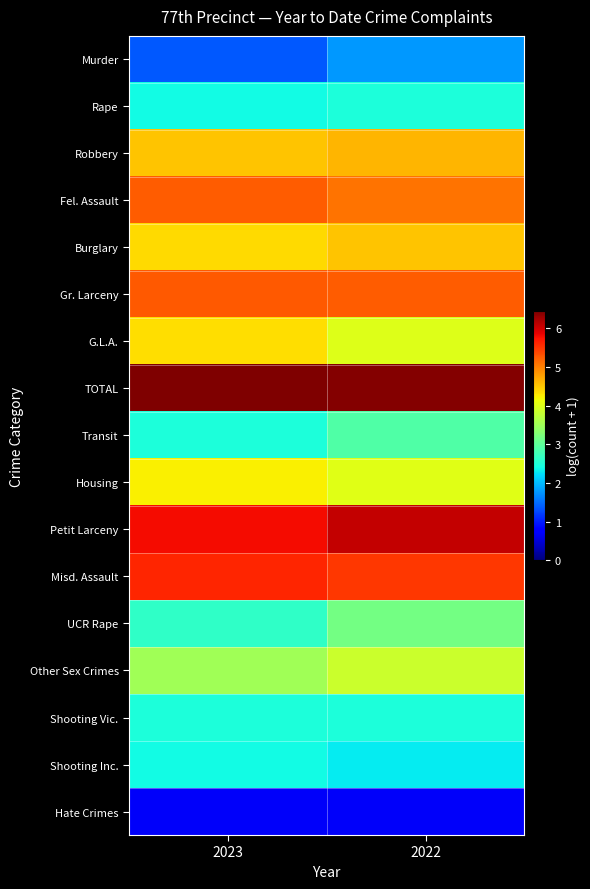

Count the number of categories in the chart.

2